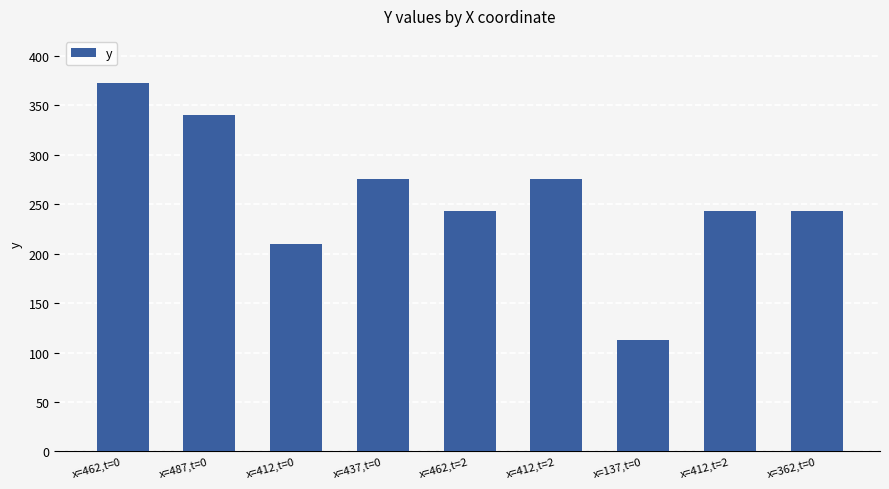

Does the chart contain stacked bars?

No